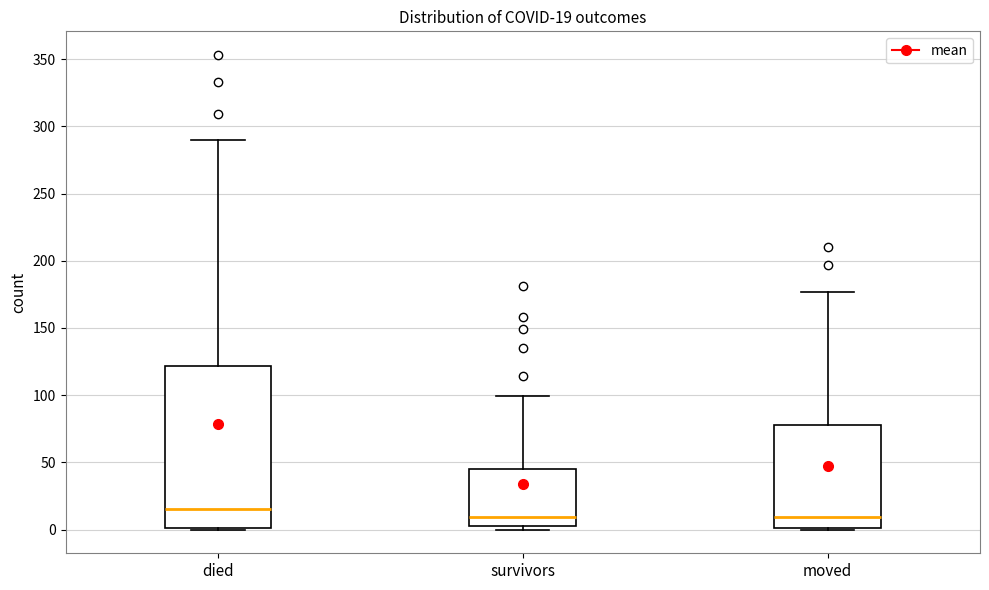

Comparing the boxes themselves (not the whiskers), which one is the tallest?

died